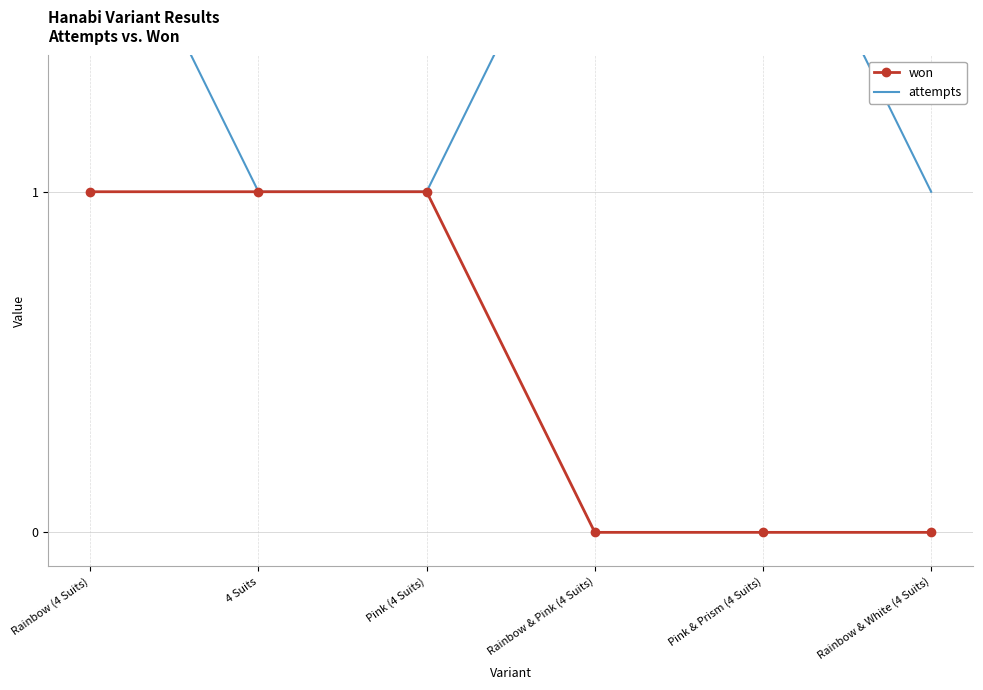

Which series has the largest range (max minus min)?

won